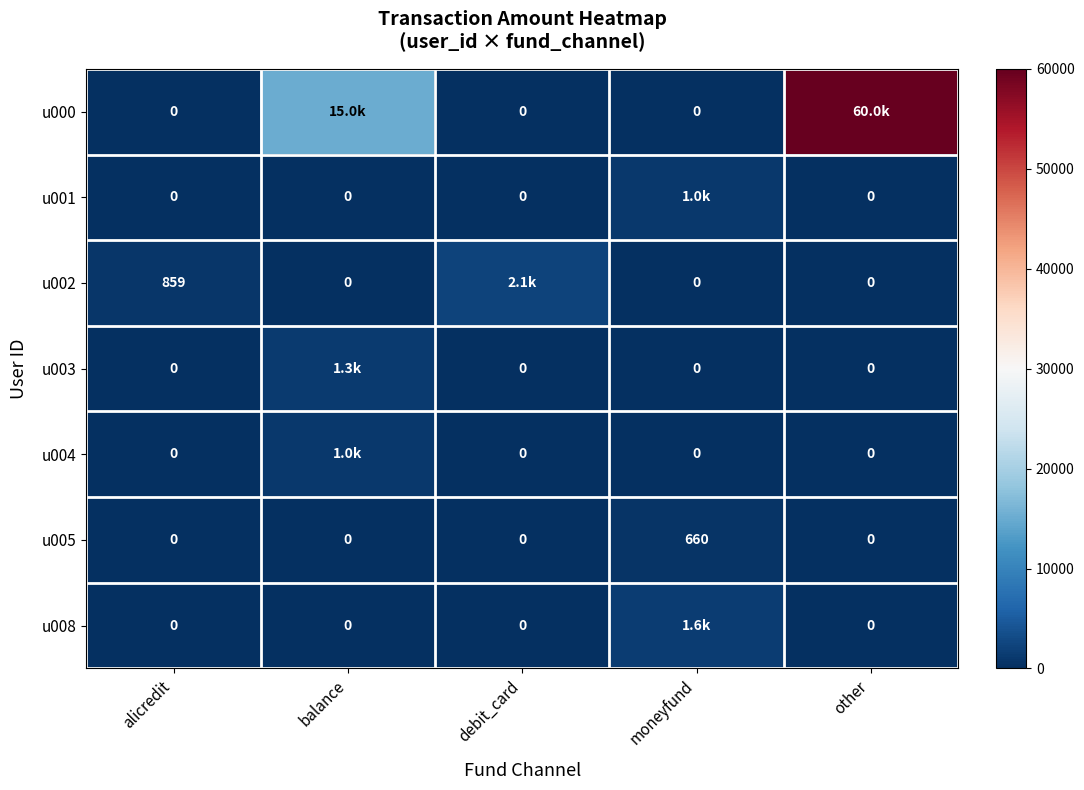

What is the sum of all u005 values?

660